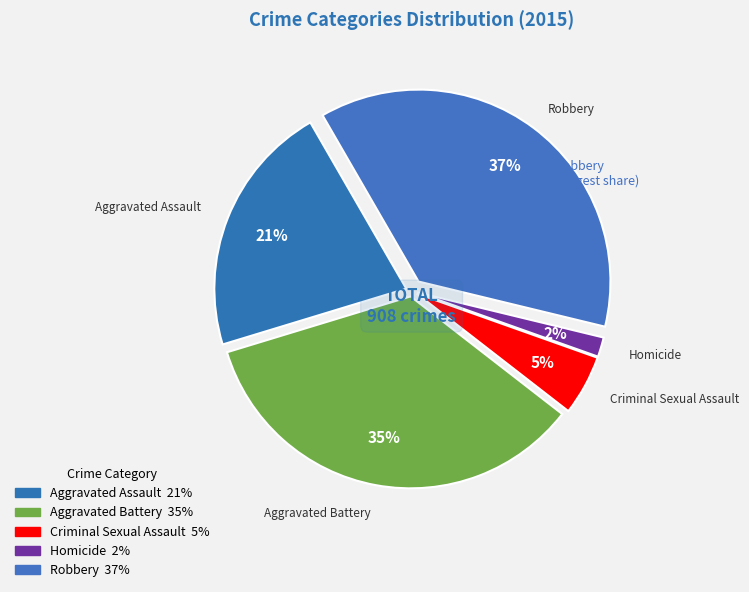

The Aggravated Assault slice represents 9% of the pie. True or false?

False